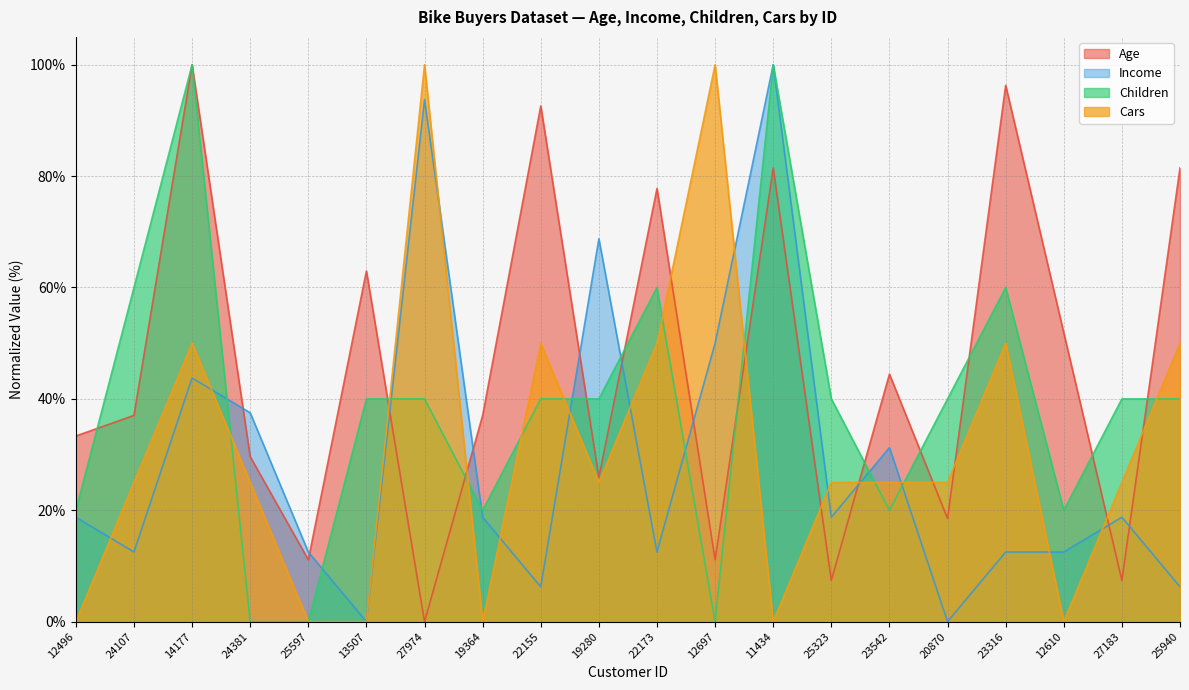

Between 12496 and 27183, which series saw the biggest shift?

Age